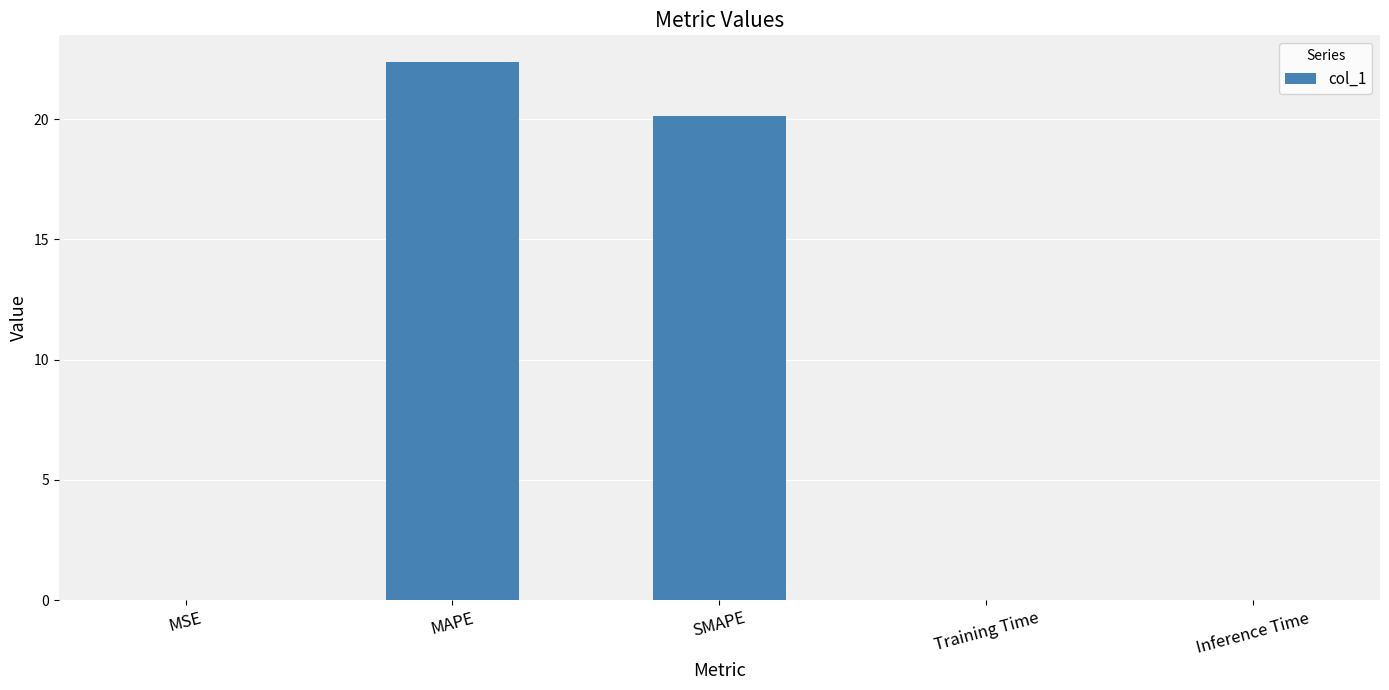

Approximately how many times larger is the value at MAPE compared to SMAPE?

1.1